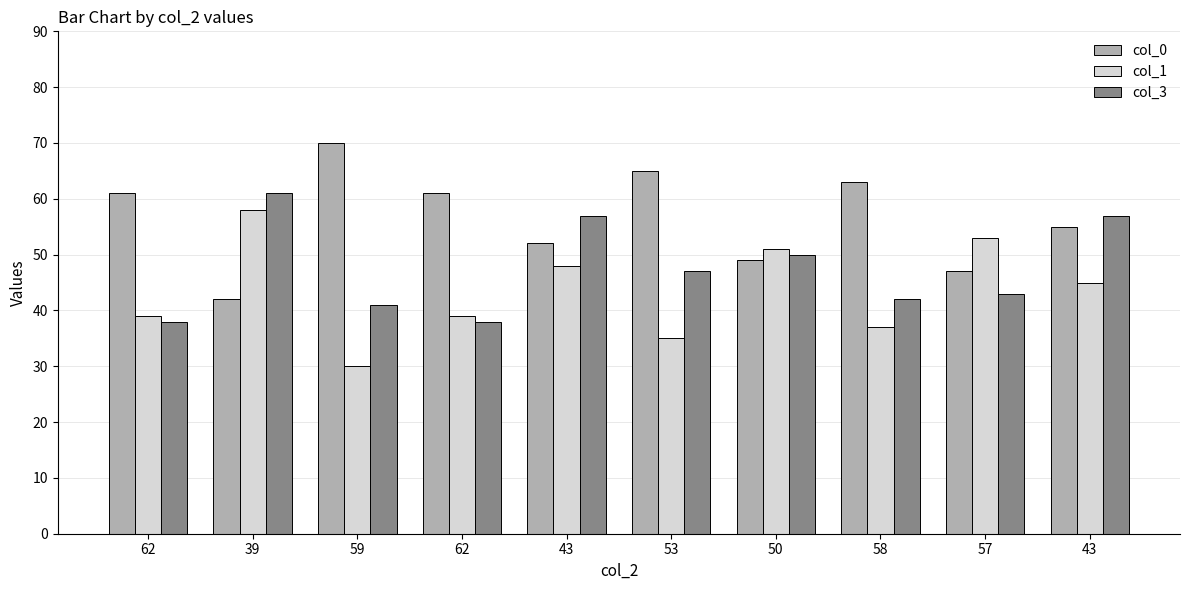

Is the value of col_3 at 59 greater than the value of col_1 at 57?

No